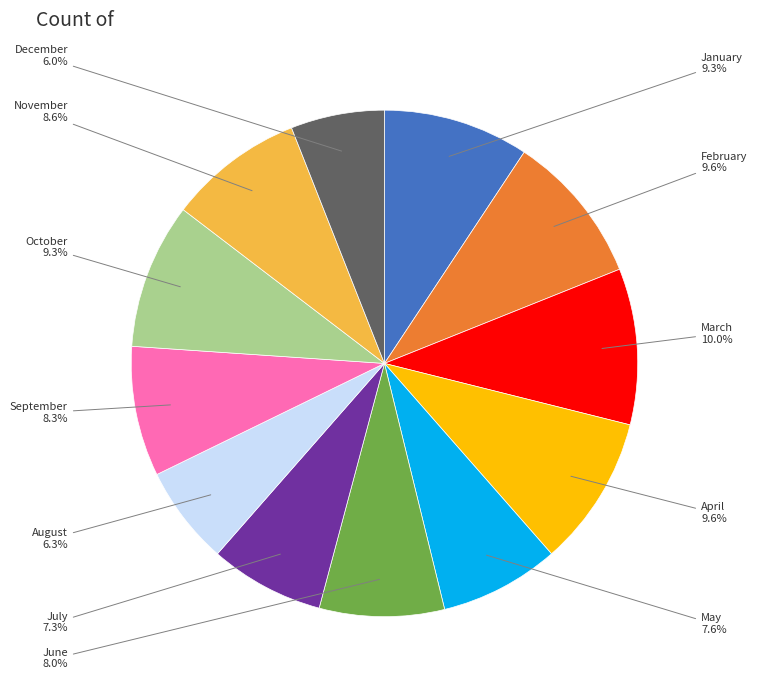

What percentage is the January slice, to the nearest percent?

9%